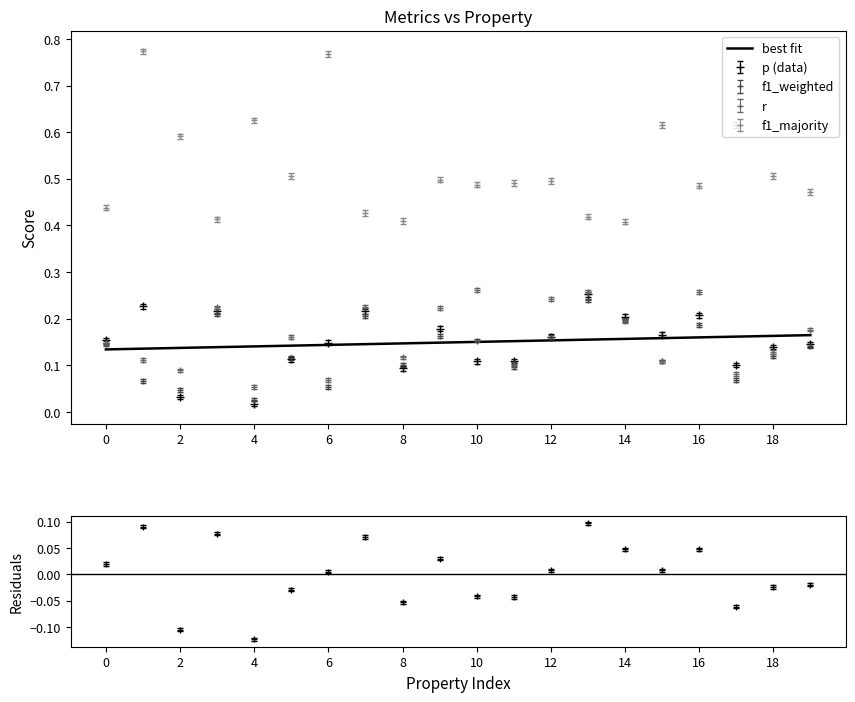

Does the chart have visible grid lines?

No